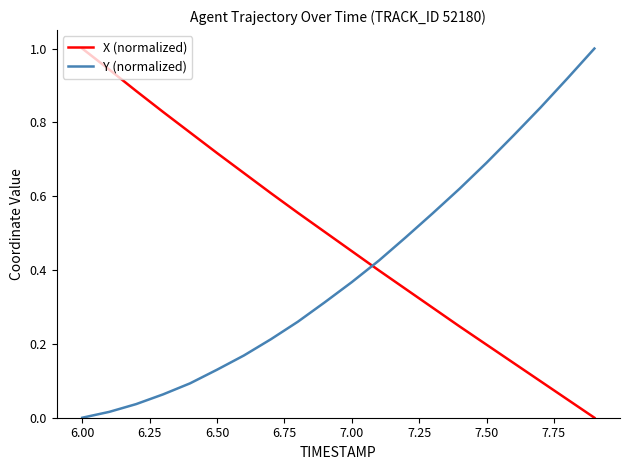

What is the difference between the maximum and minimum values in the Y (normalized) series?

1.0